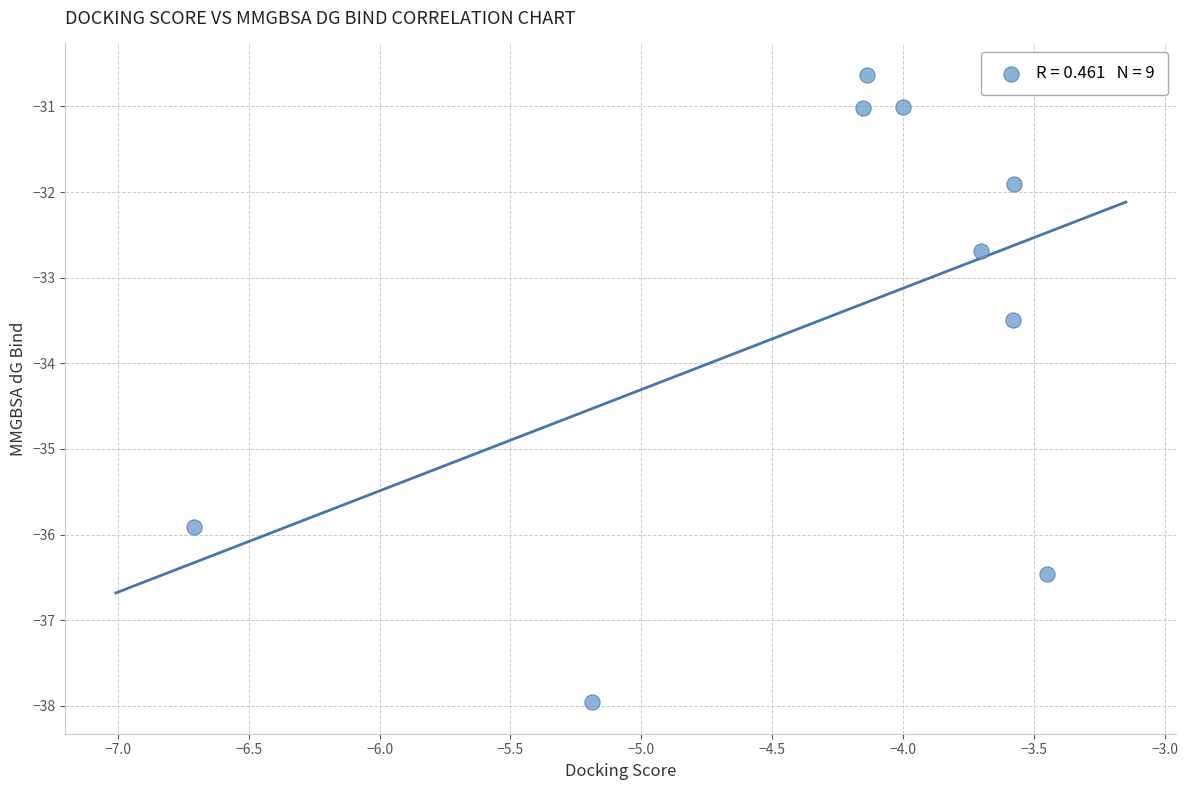

What Y value in the scatter plot is closest to -34?

-33.5